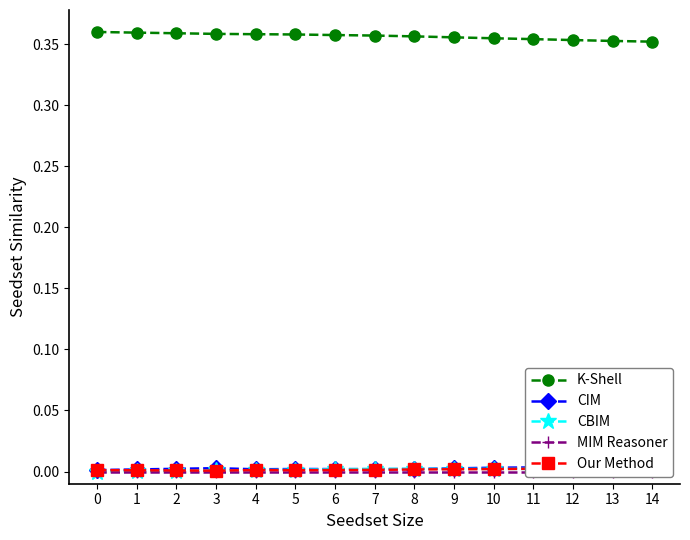

Rank the series at 3 from lowest to highest value.

MIM Reasoner, Our Method, CBIM, CIM, K-Shell